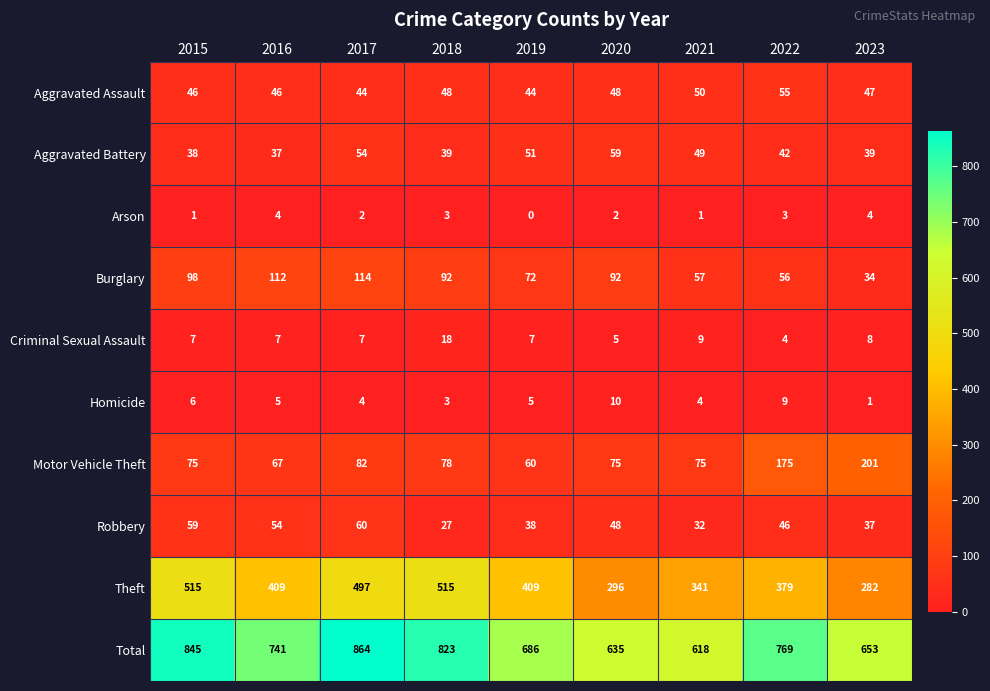

Which series has the largest total across all categories?

Total